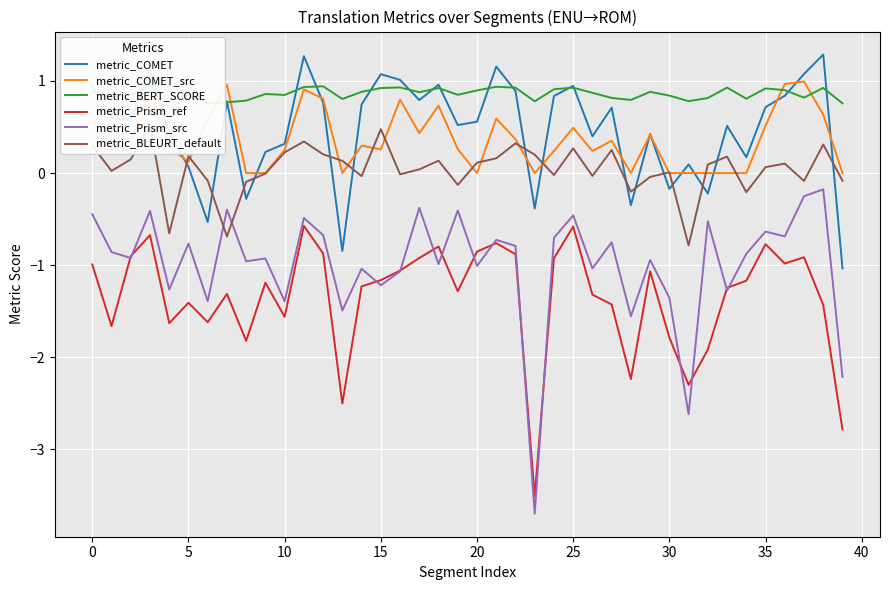

Rank the series by their maximum value, from highest to lowest.

metric_COMET, metric_COMET_src, metric_BERT_SCORE, metric_BLEURT_default, metric_Prism_src, metric_Prism_ref